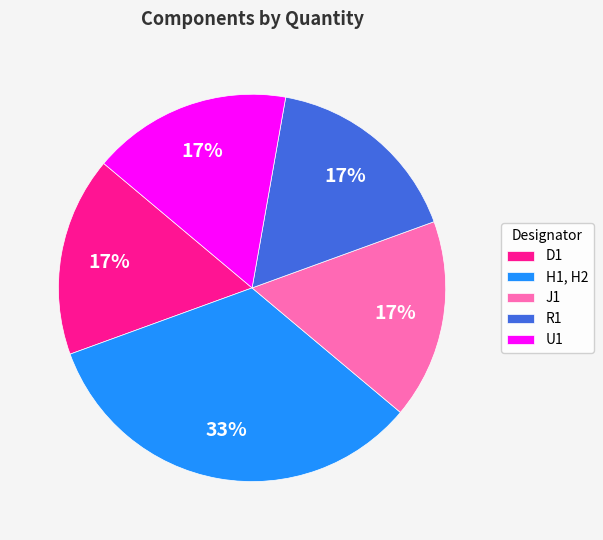

The D1 slice represents 17% of the pie. True or false?

True